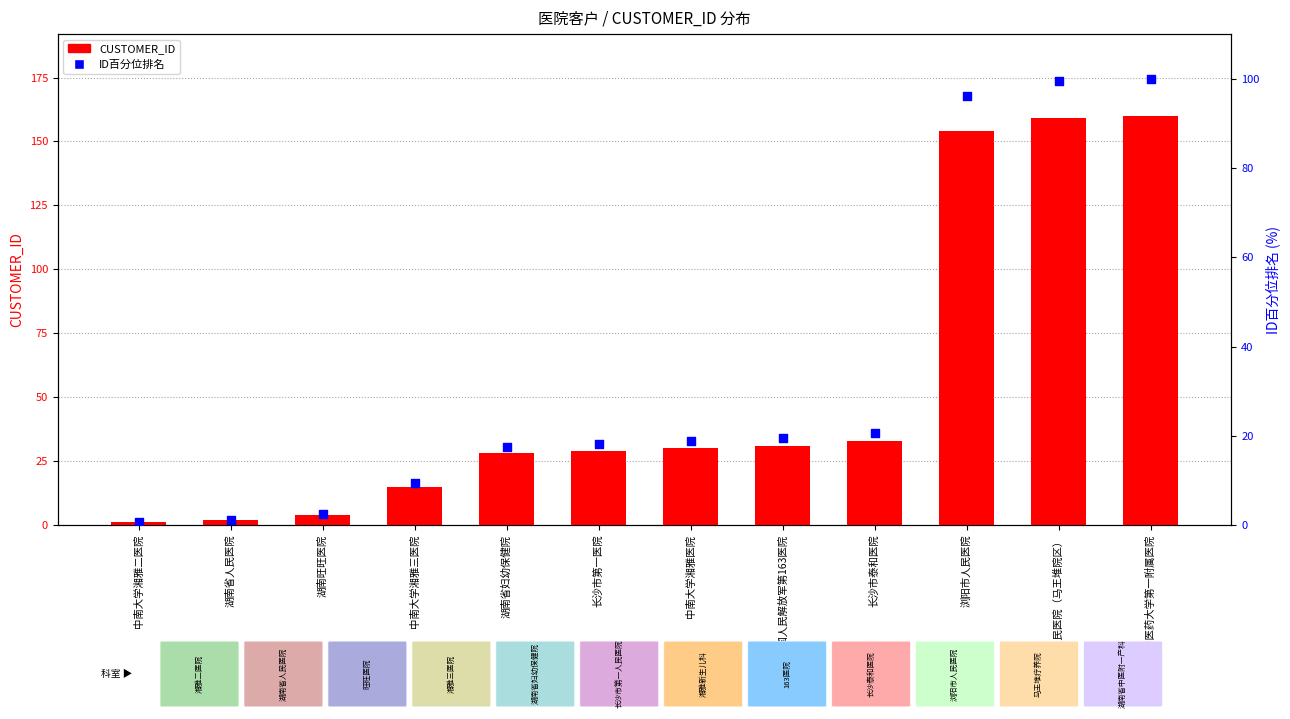

What is the total value across all series at 长沙市第一医院?

47.1